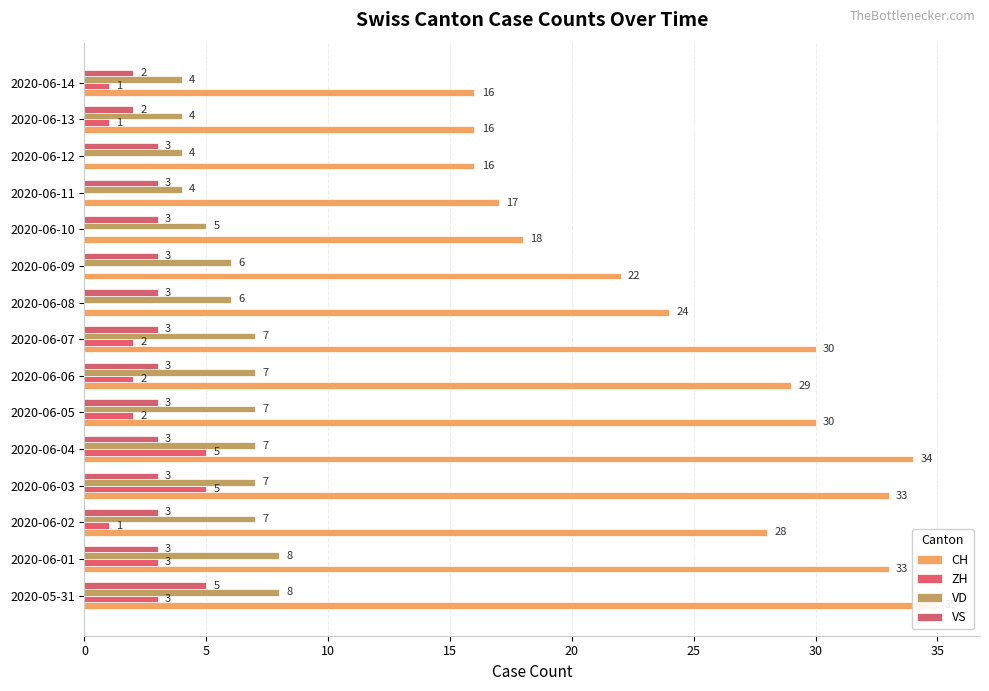

Reading left to right, transcribe all the data shown in this chart.

CH: 35	33	28	33	34	30	29	30	24	22	18	17	16	16	16
ZH: 3	3	1	5	5	2	2	2	0	0	0	0	0	1	1
VD: 8	8	7	7	7	7	7	7	6	6	5	4	4	4	4
VS: 5	3	3	3	3	3	3	3	3	3	3	3	3	2	2